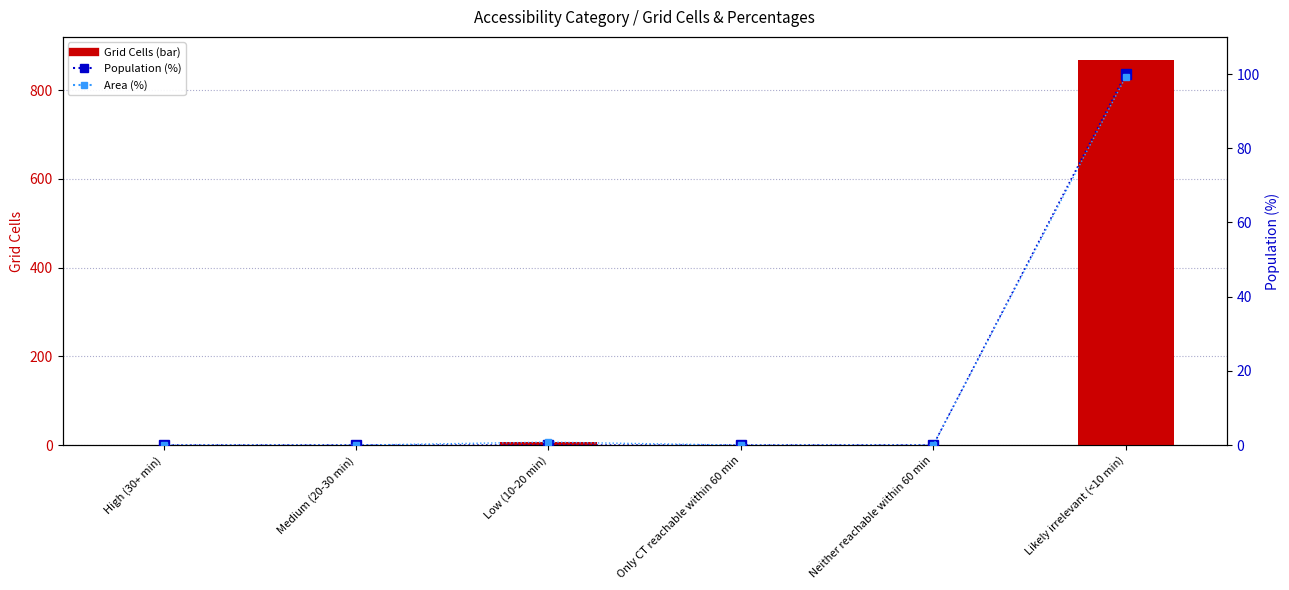

What is the value of the Area (%) bar at the 3rd from the left?

0.8